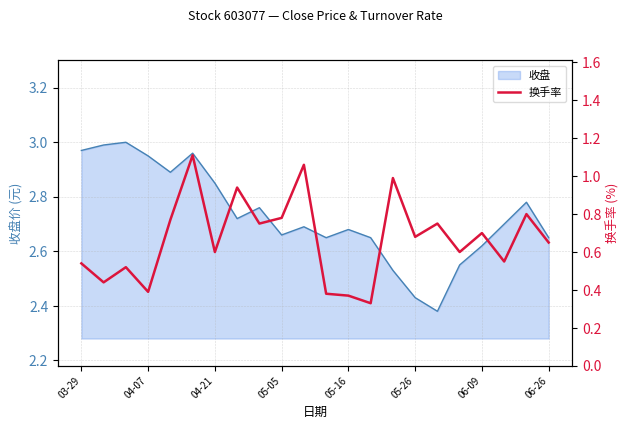

The value of 收盘 at 06-26 is 3.9. True or false?

False